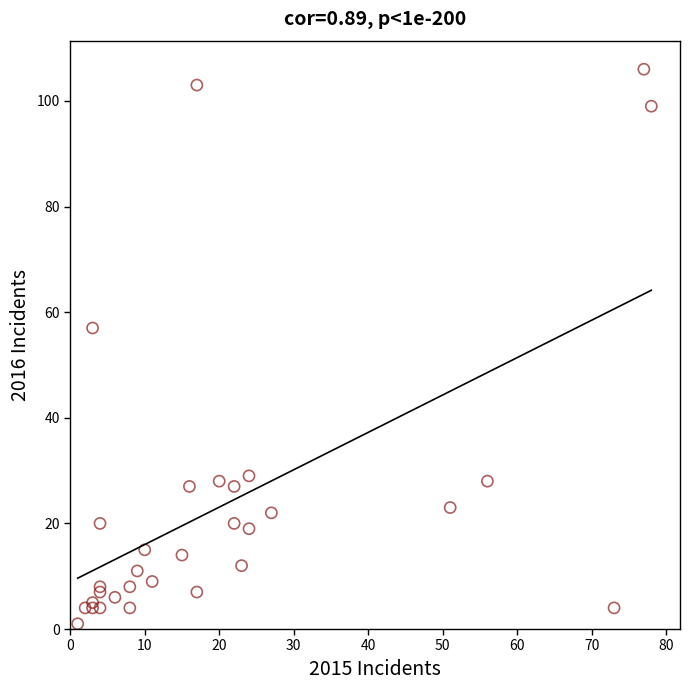

What Y value in the scatter plot is closest to 53?

57